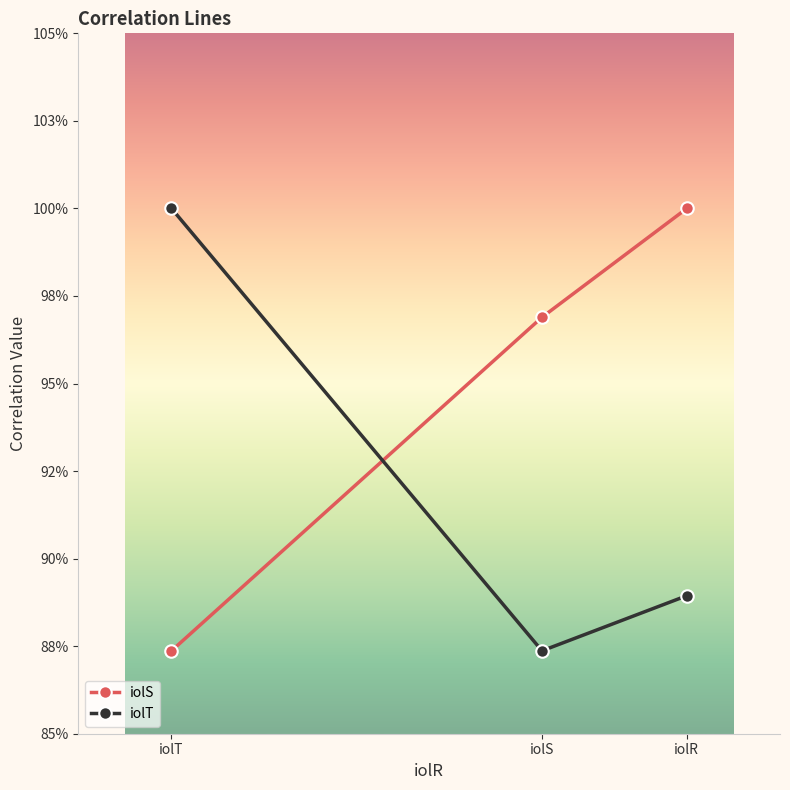

What is the total value across all series at iolR?

1.9